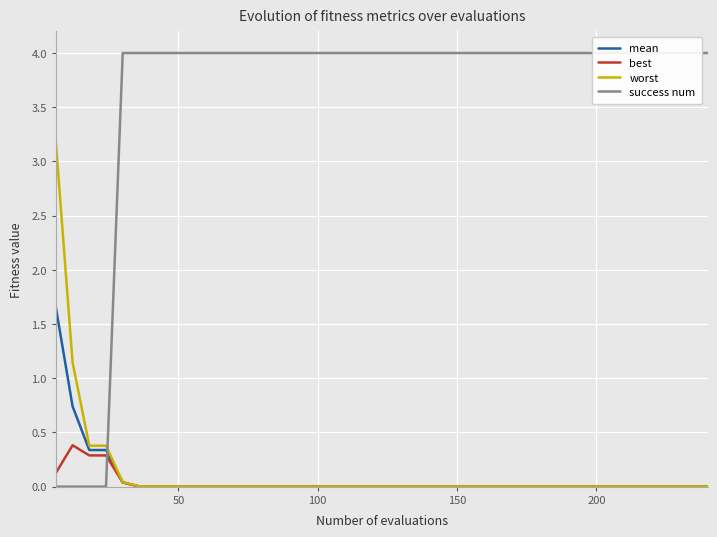

What is the highest value of the best series?

0.4